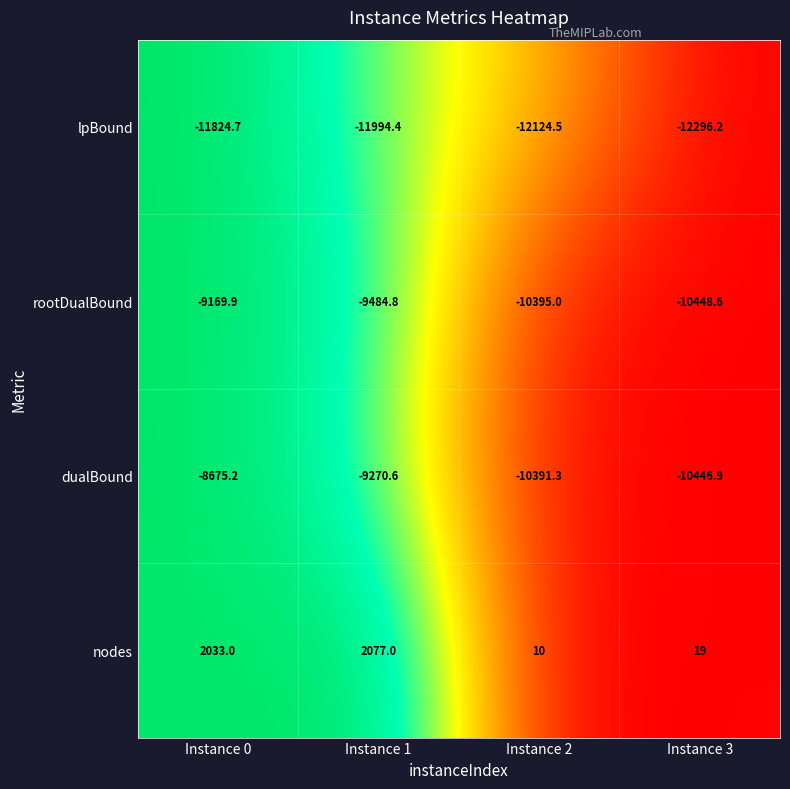

How many data points does each series have?

4